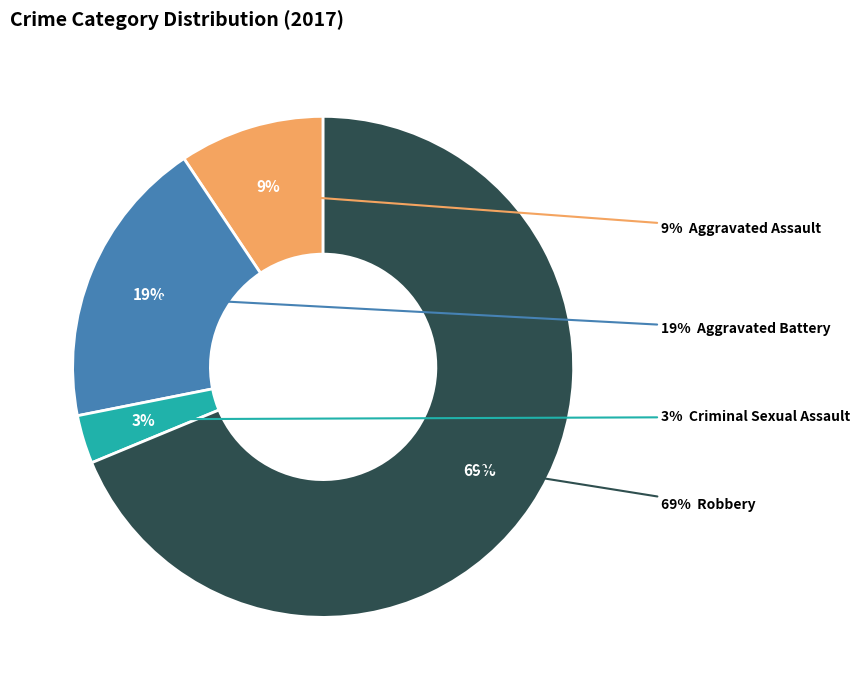

Approximately how many times larger is the value at Robbery compared to Aggravated Battery?

3.7